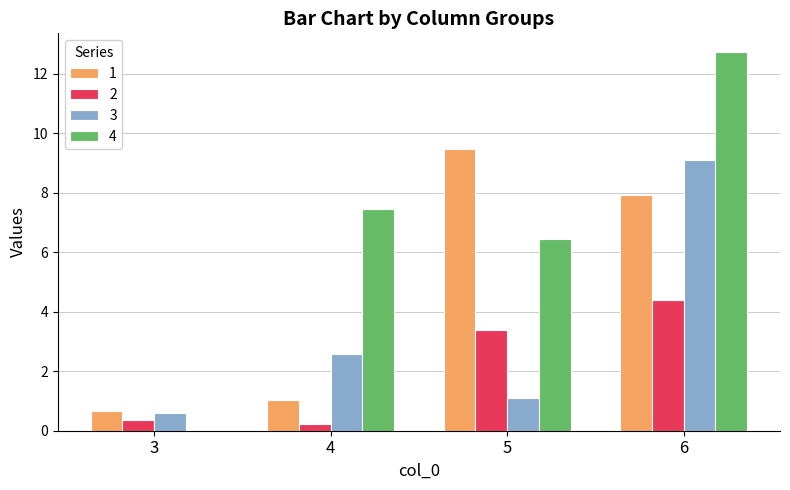

What is the sum of all 2 values?

8.4